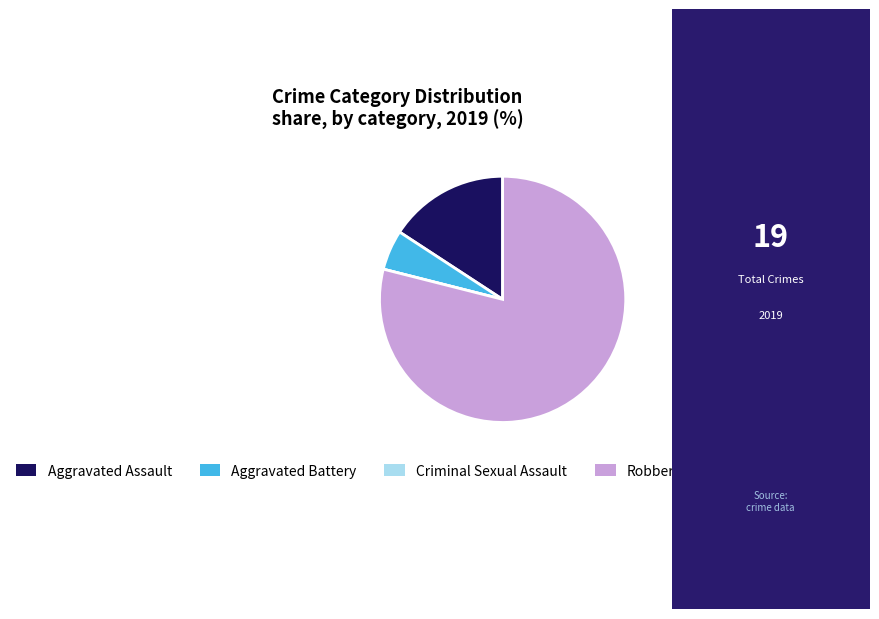

True or false: Robbery accounts for 79% of the total.

True